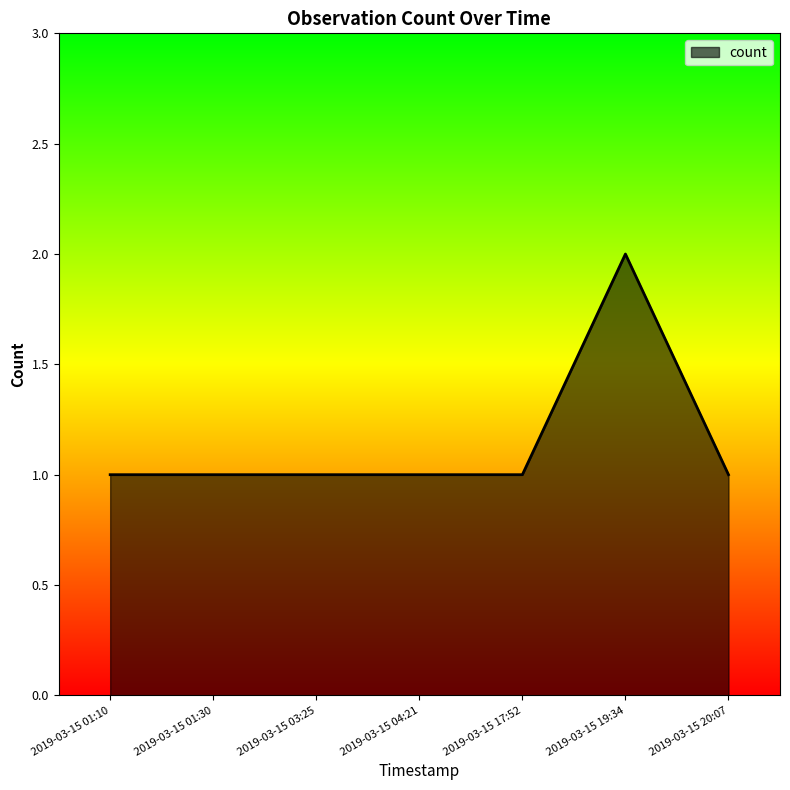

Which has a higher value, 2019-03-15 19:34 or 2019-03-15 17:52?

2019-03-15 19:34